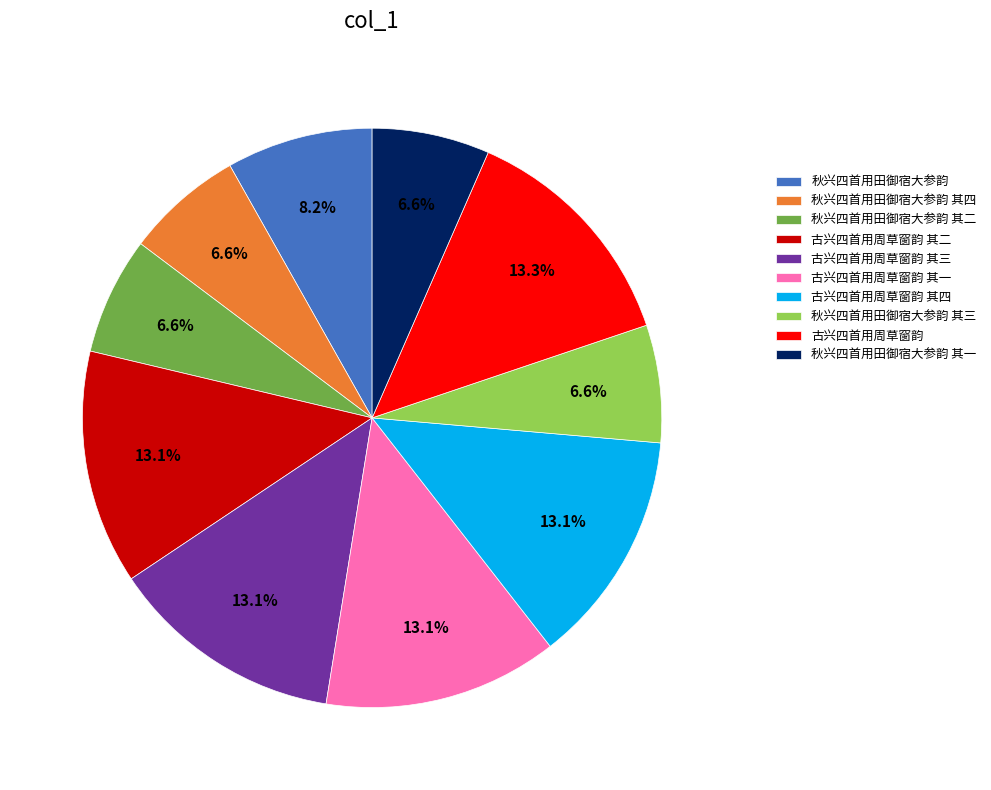

Is there a majority slice in this chart?

No